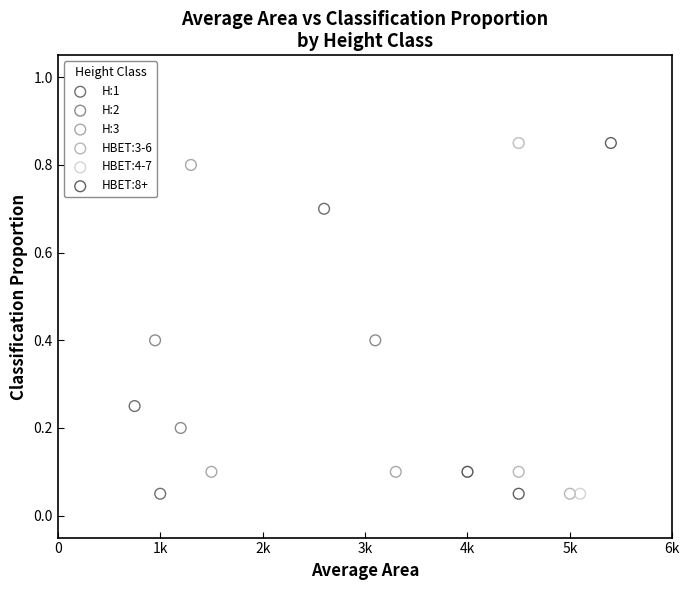

What are all the series names shown in the legend?

H:1, H:2, H:3, HBET:3-6, HBET:4-7, HBET:8+